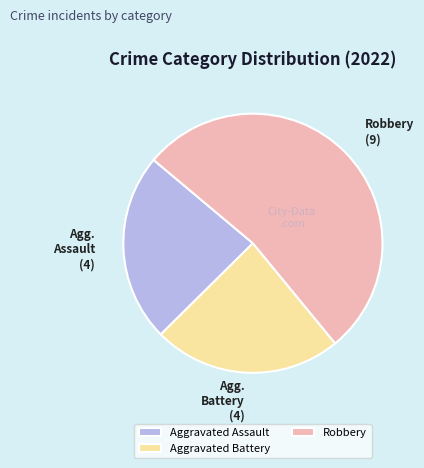

Is it true that Aggravated Assault is 24% of the pie?

True